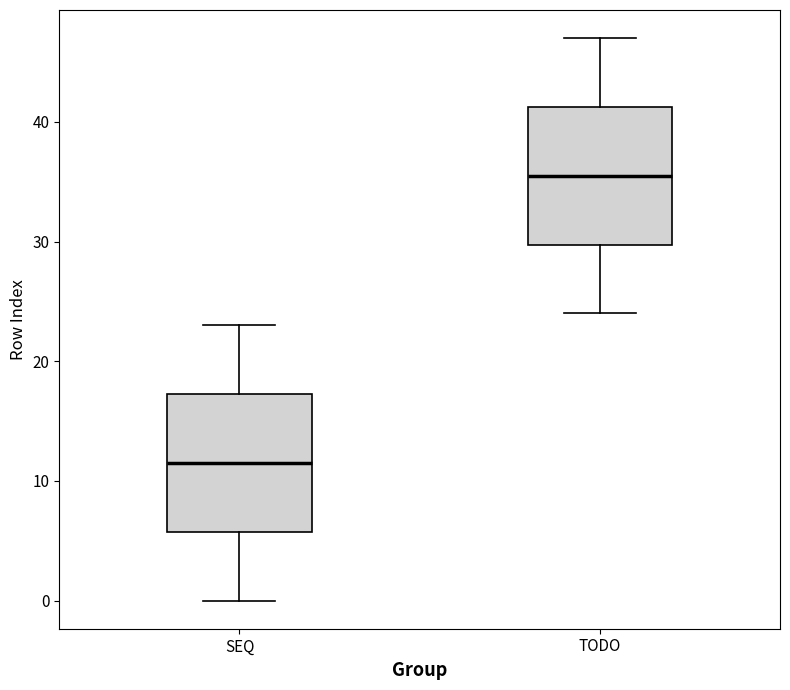

Where is the lower edge of the box for SEQ on the y-axis? The values are not printed on the chart, so give them approximately, as read against the axis.

6